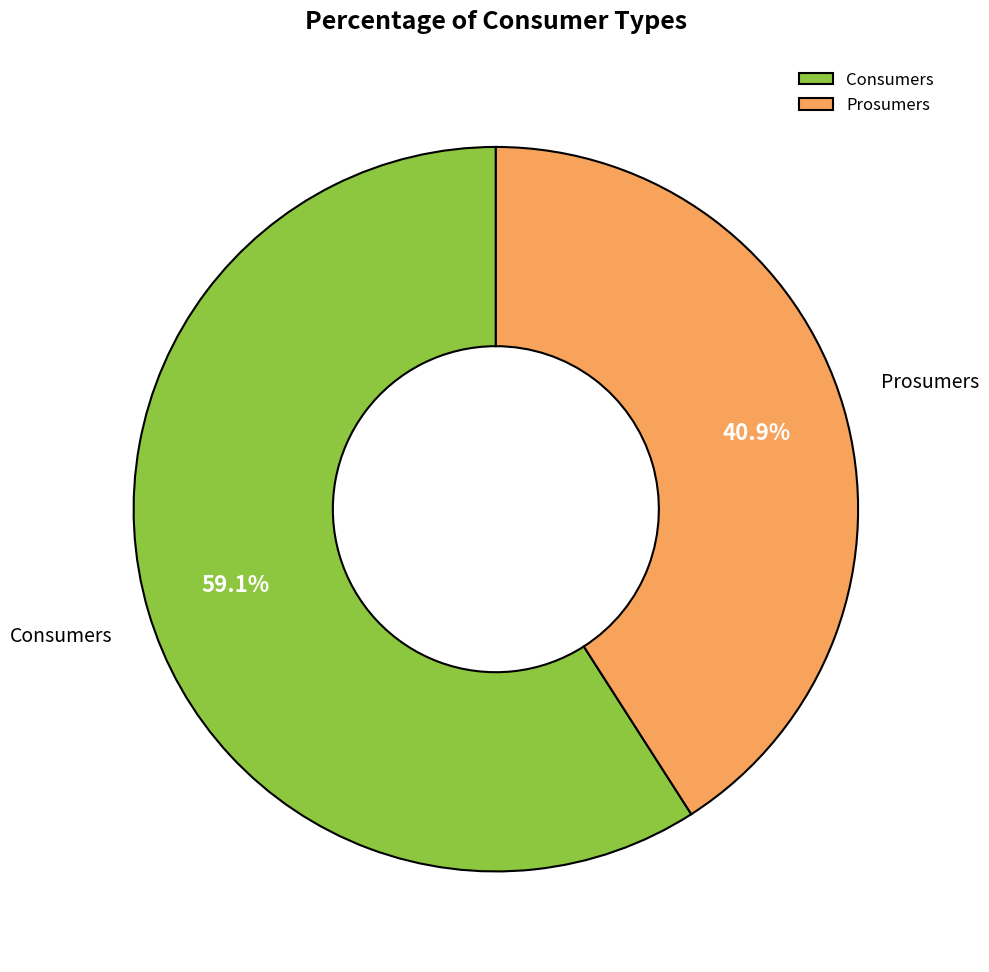

What percentage is the Prosumers slice, to the nearest percent?

41%